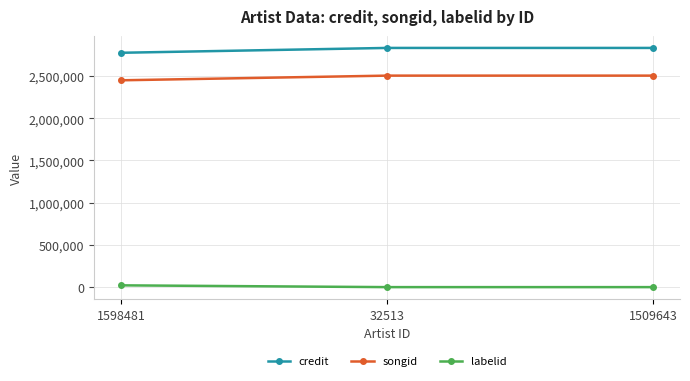

Rank the series at 32513 from highest to lowest value.

credit, songid, labelid